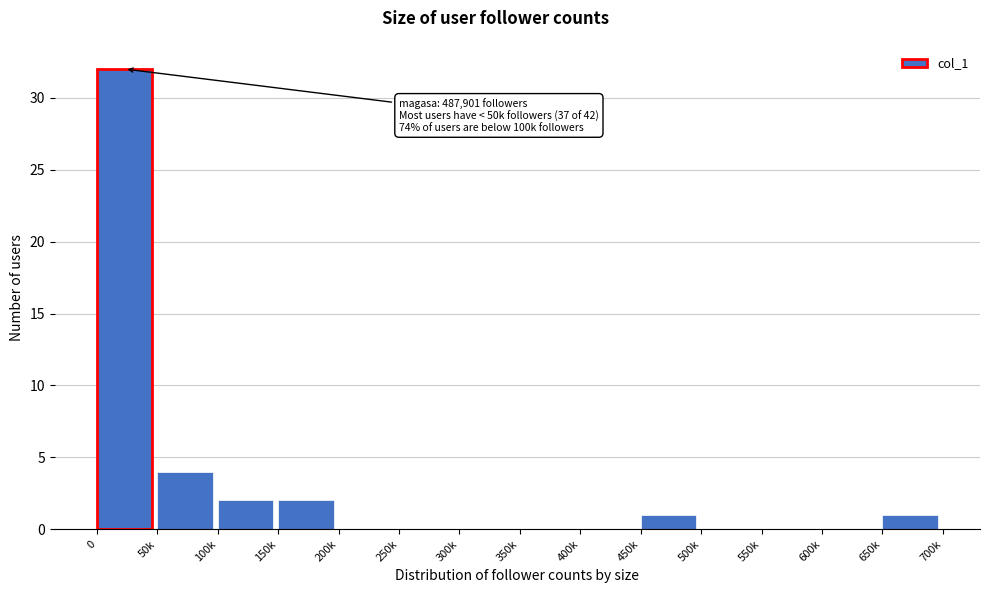

Reading left to right, list all the values displayed in this chart.

0=32	50k=4	100k=2	150k=2	200k=0	250k=0	300k=0	350k=0	400k=0	450k=1	500k=0	550k=0	600k=0	650k=1